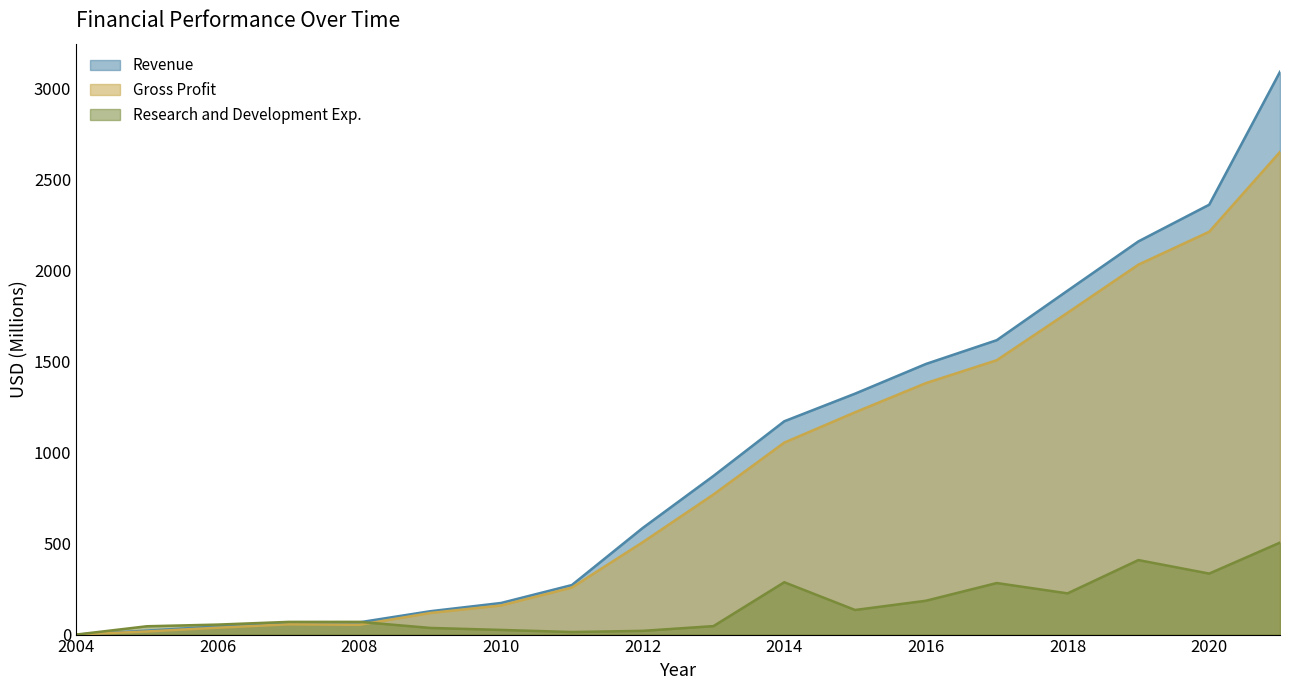

What is the difference between the Research and Development Exp. values at 2012 and 2009?

16.1